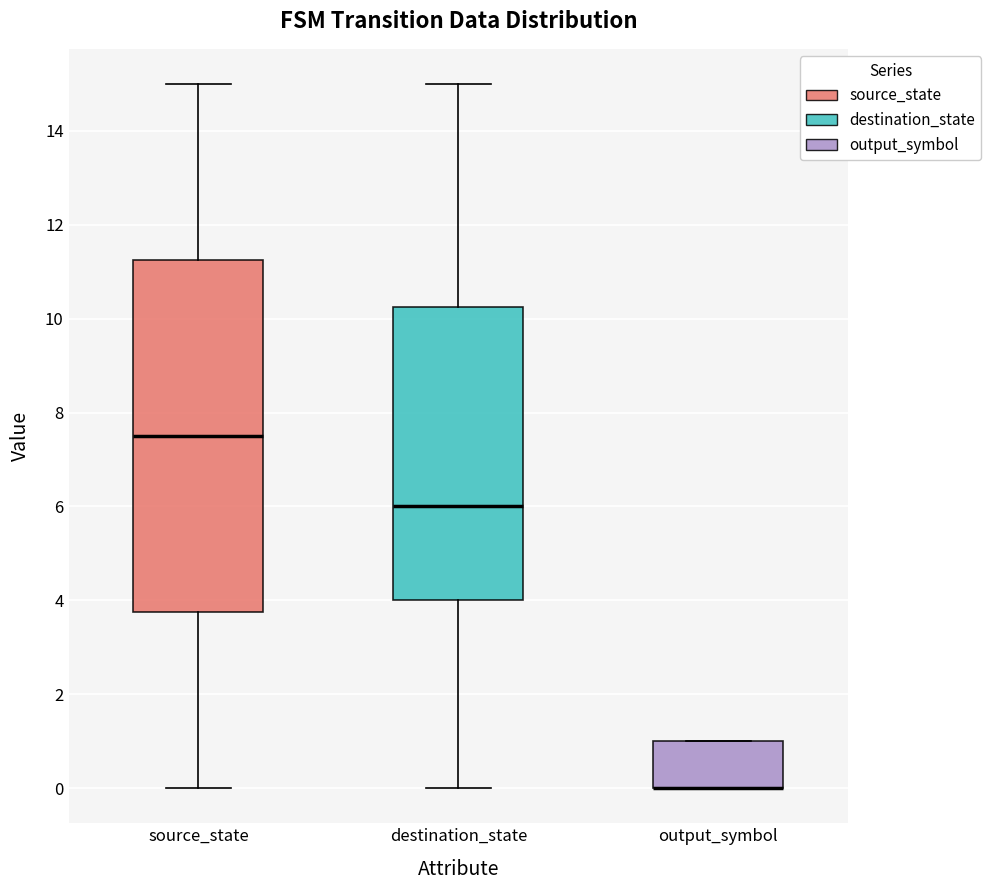

Reading left to right, transcribe this box plot: for each box, give where its median line is, the range the box spans, and where its two whiskers end, as read against the y-axis. The values are not printed on the chart, so give them approximately, as read against the axis.

source_state: median 7.6, box 3.8 to 11.2, whiskers 0.0 to 15.0
destination_state: median 6.0, box 4.0 to 10.2, whiskers 0.0 to 15.0
output_symbol: median 0.0 (drawn on the box's lower edge), box 0.0 to 1.0, whiskers 0.0 to 1.0